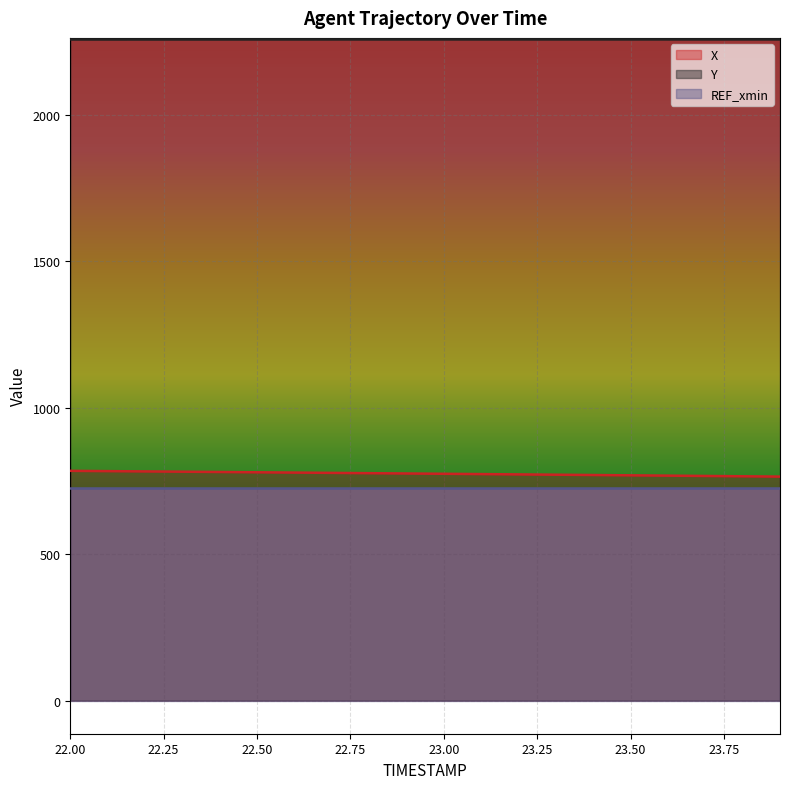

Which series has the widest spread of values?

X